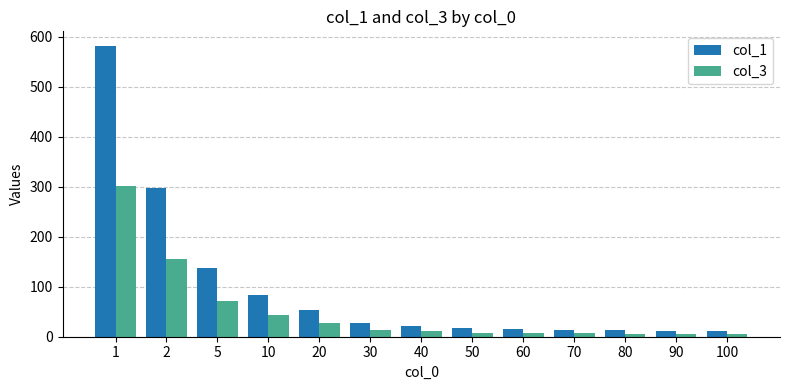

What is the value of the col_1 bar at the 2nd from the left?

298.1